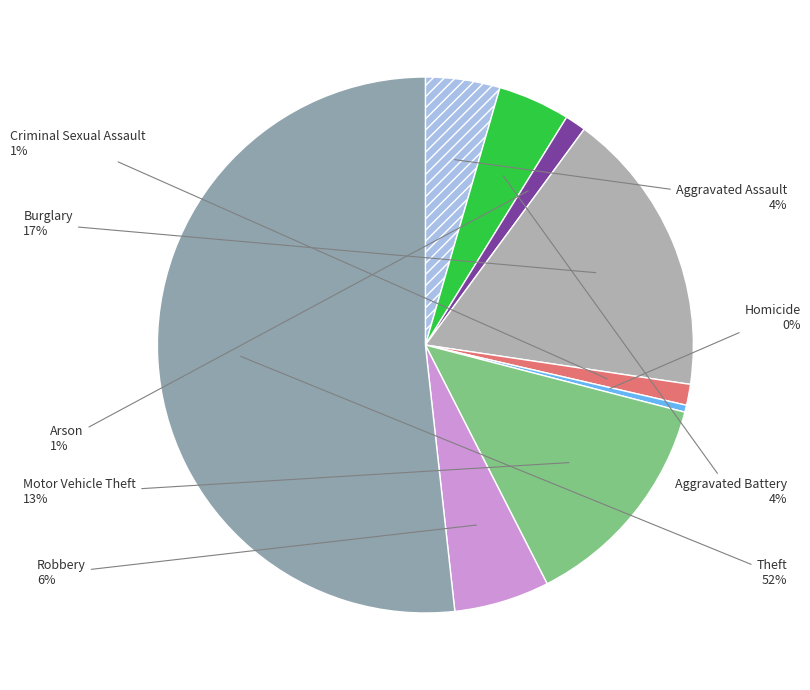

How many slices are in this pie chart?

9